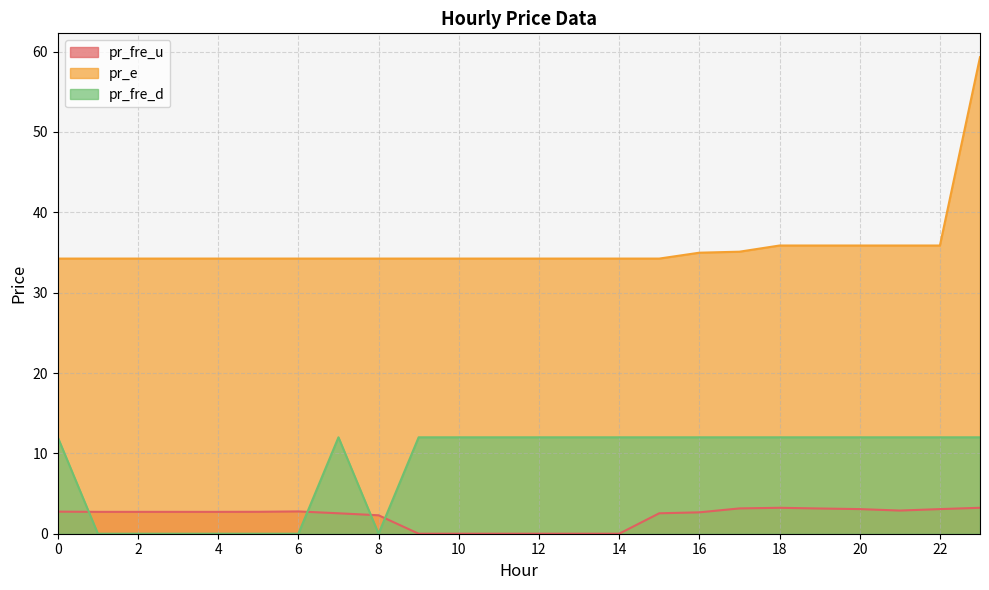

True or false: pr_fre_u and pr_e intersect in this chart.

False